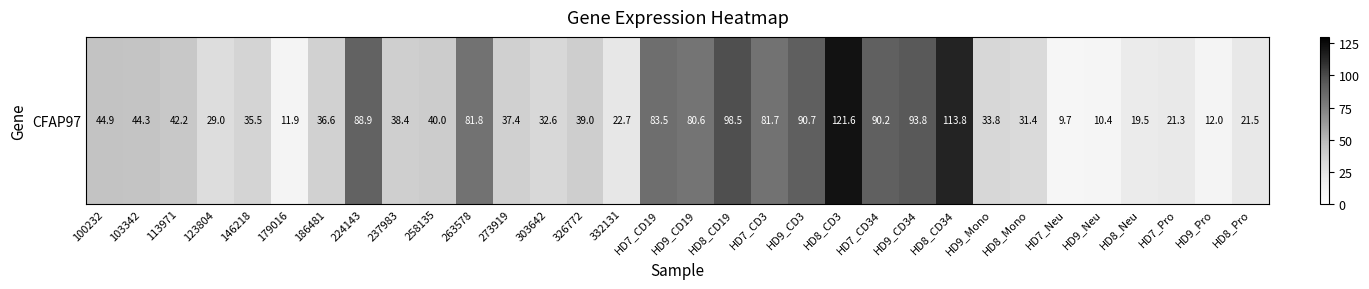

What is the change in value from 103342 to HD8_CD34?

+69.5